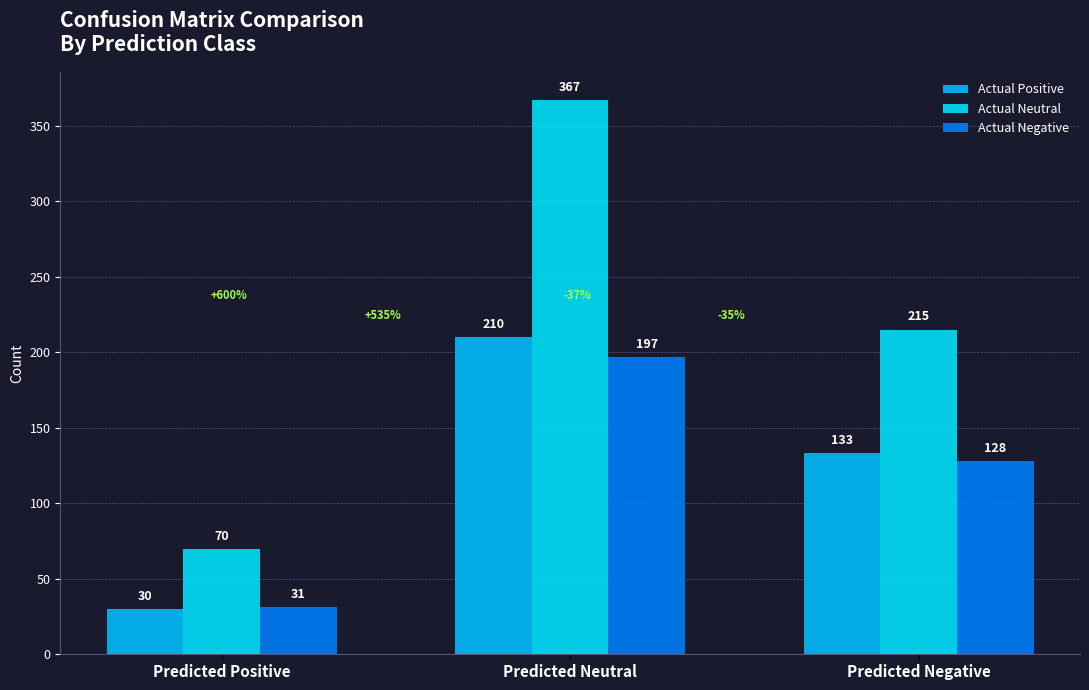

What position from the left is Predicted Neutral?

2